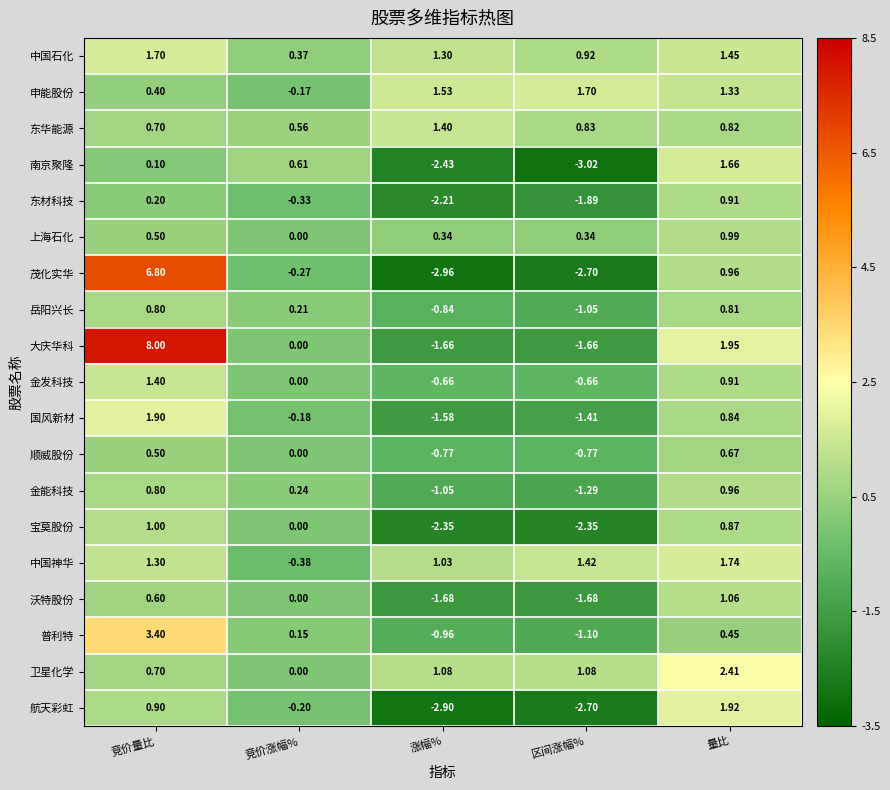

What is the total value across all series at 竞价量比?

31.7